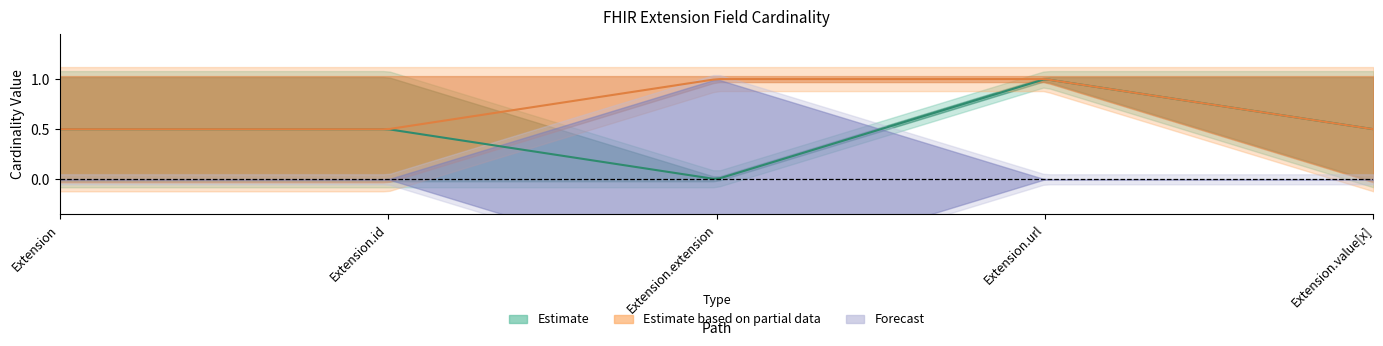

Does the chart have visible grid lines?

No